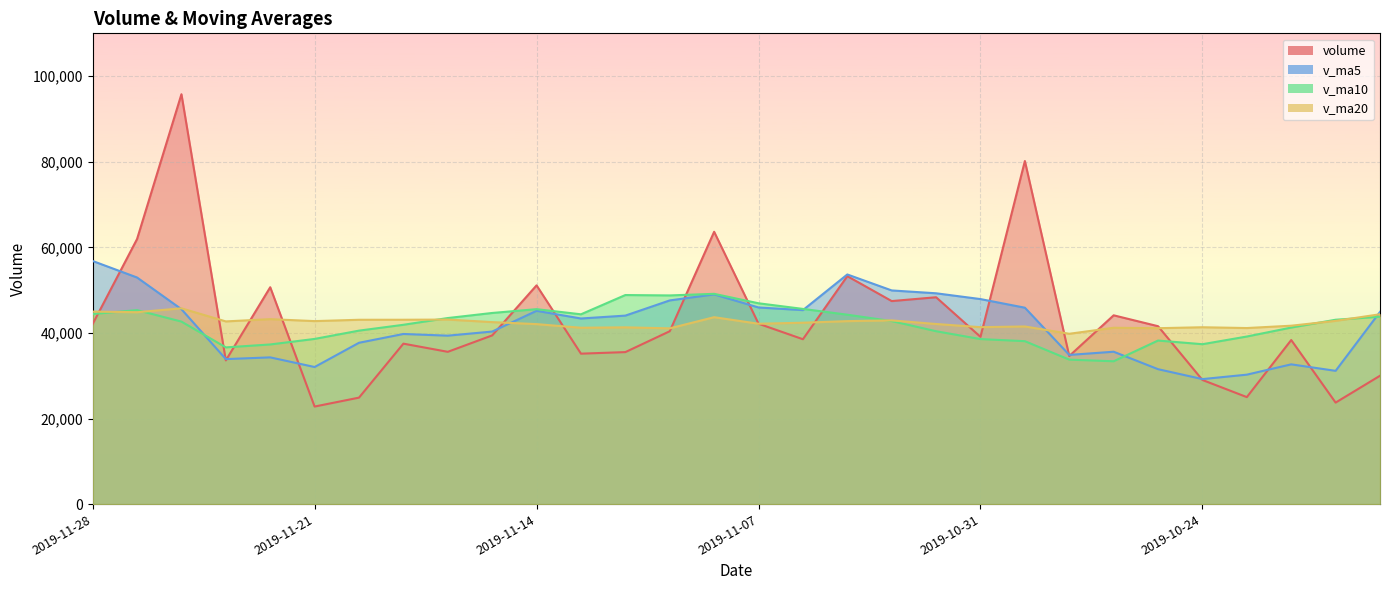

How many times do v_ma5 and volume cross each other?

14